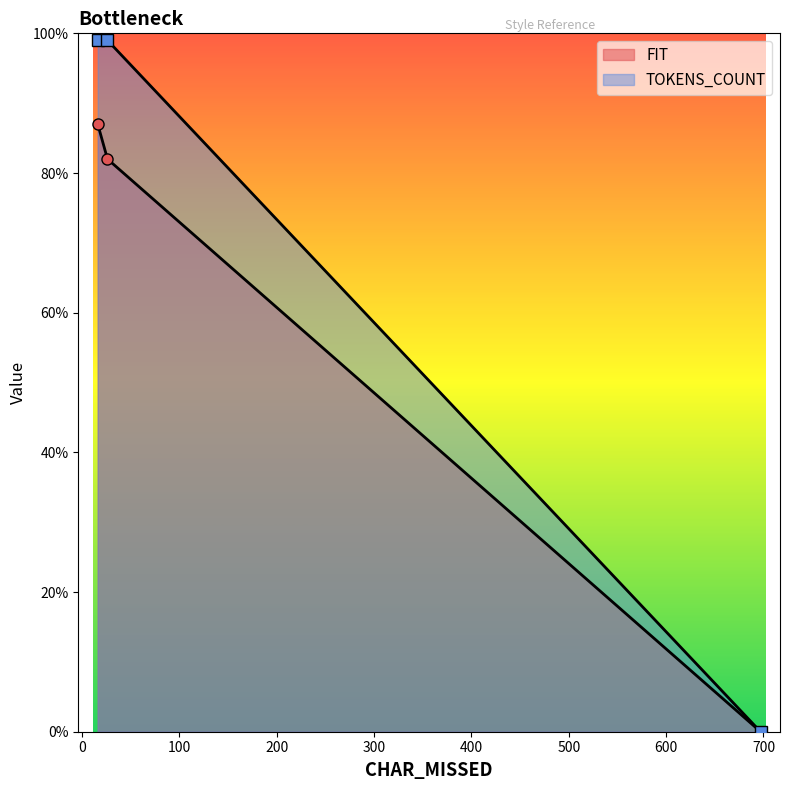

Reading right to left, list all the values displayed in this chart.

FIT: 26=82	16=87	697=0
TOKENS_COUNT: 26=99	16=99	697=0